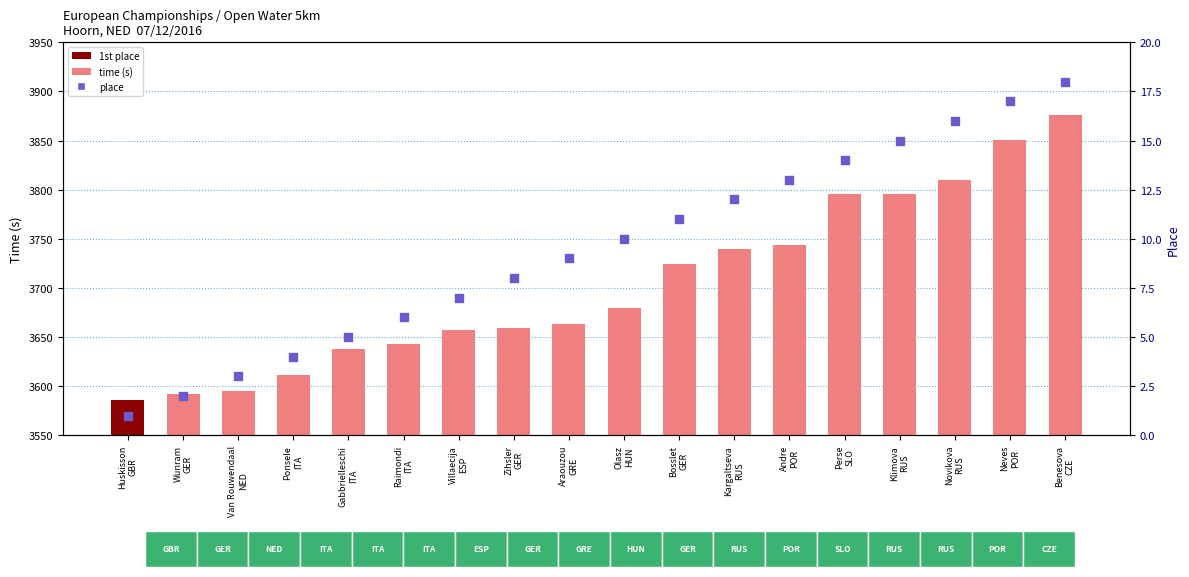

At how many categories does at least one series exceed 373?

18